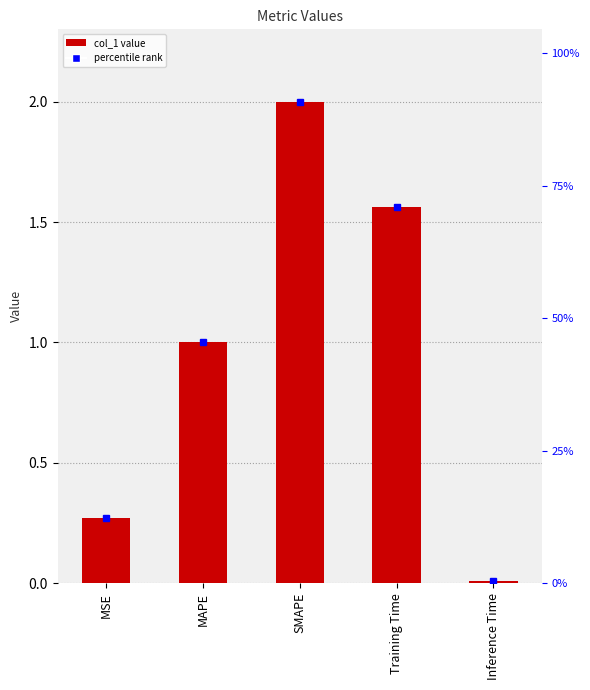

What is the difference between the values at SMAPE and Training Time?

0.4